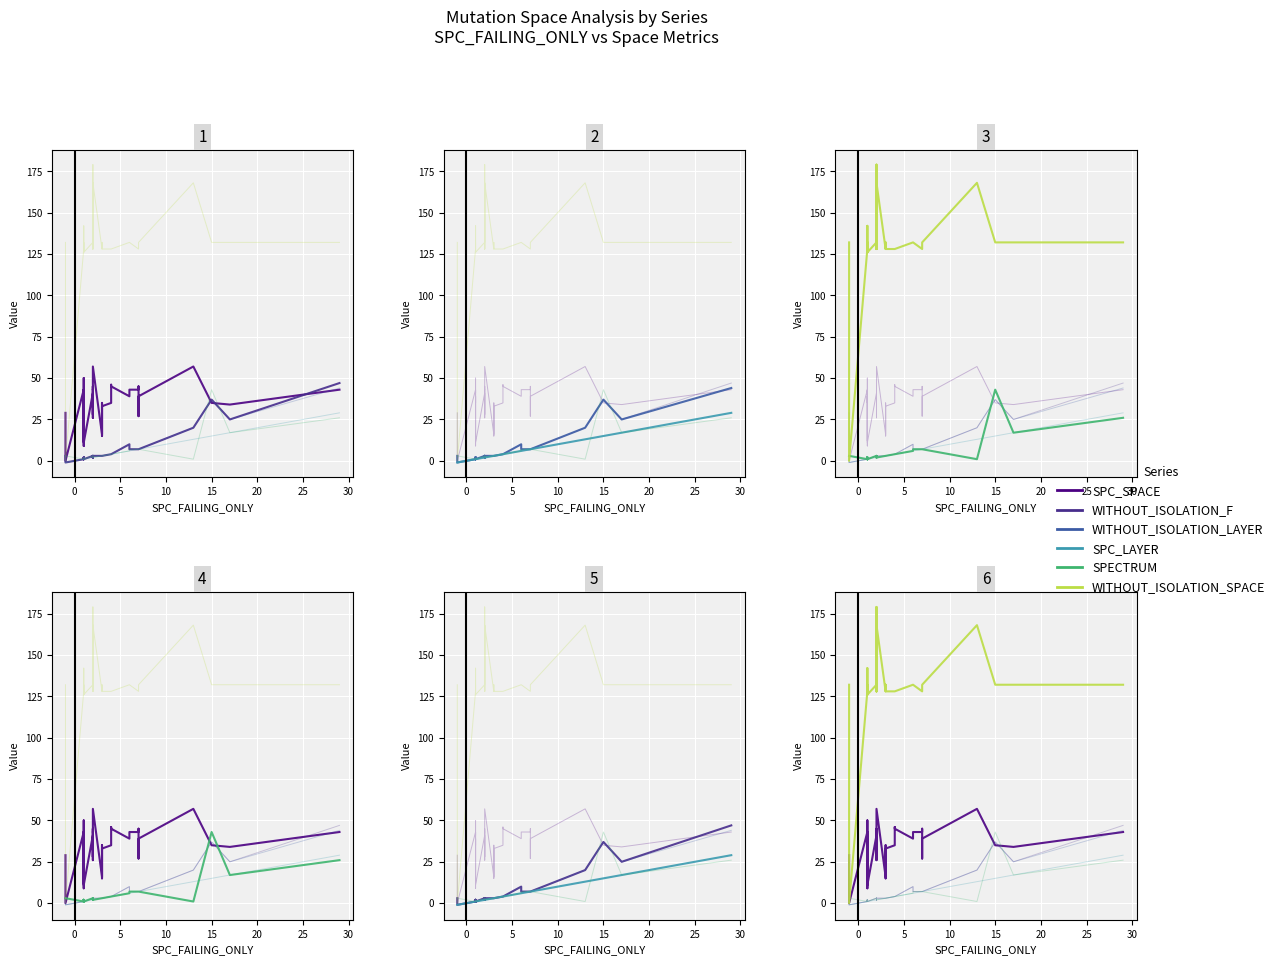

At how many categories does at least one series exceed 21?

39